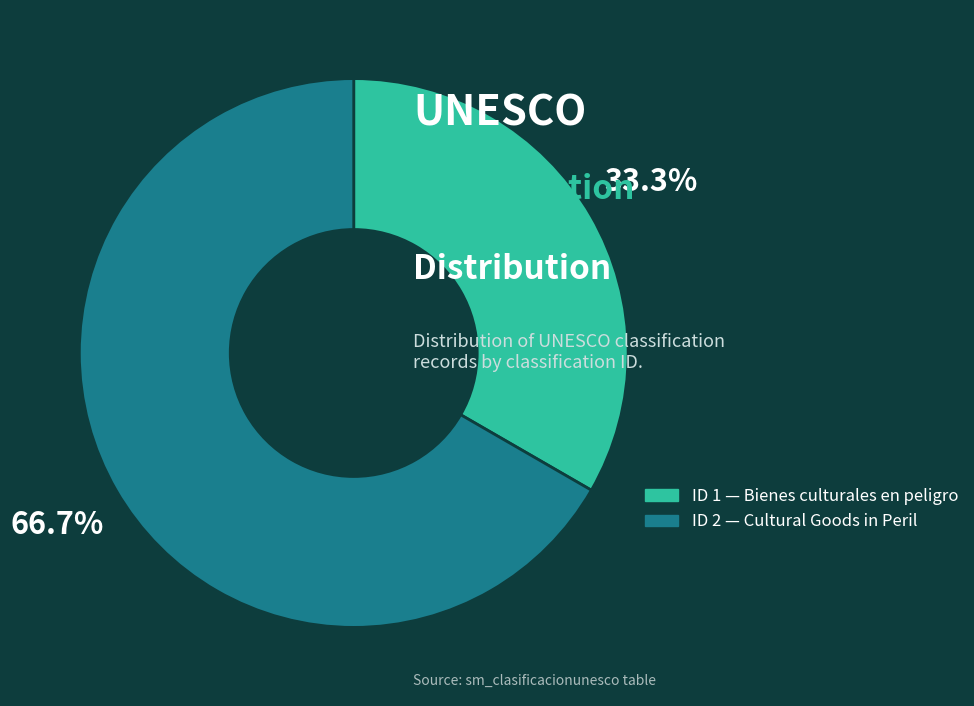

Count the number of slices in the pie.

2